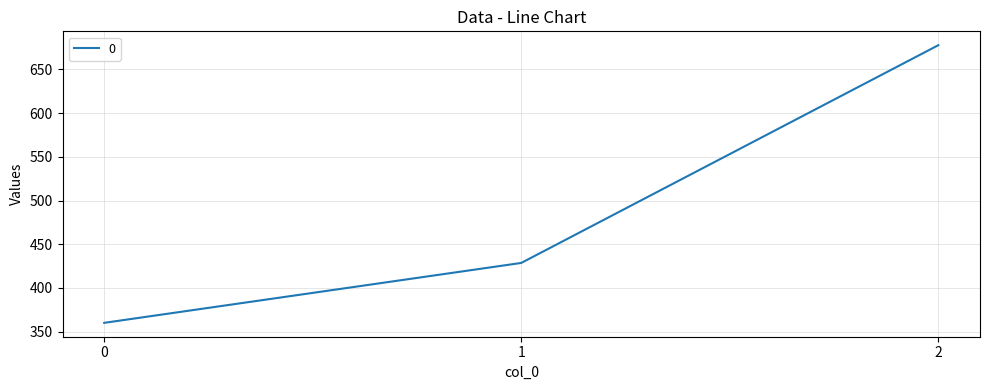

Rank the categories by value from highest to lowest.

2, 1, 0